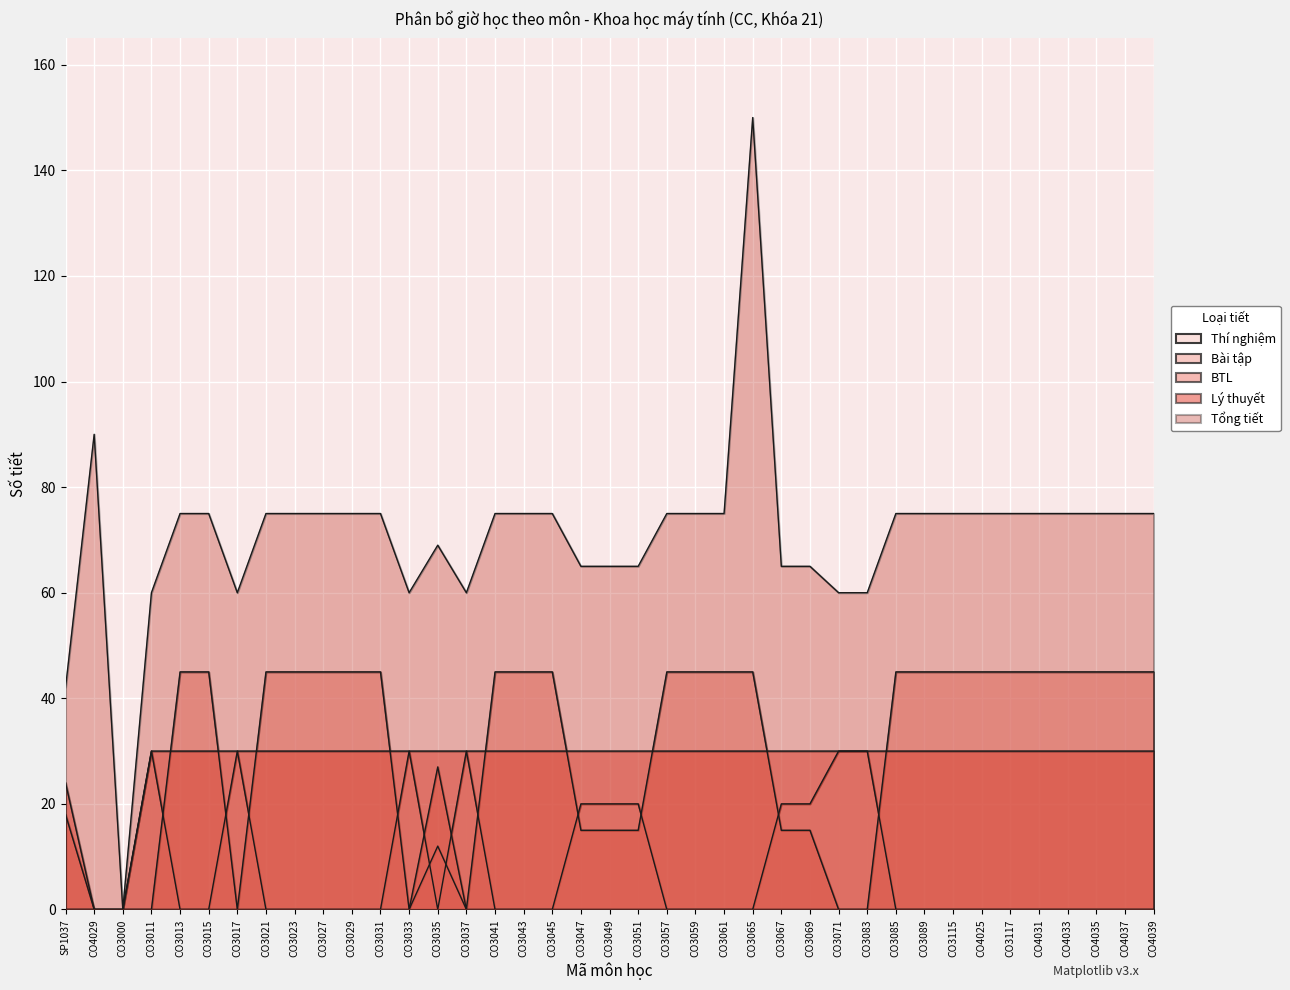

True or false: Bài tập and Lý thuyết intersect in this chart.

False